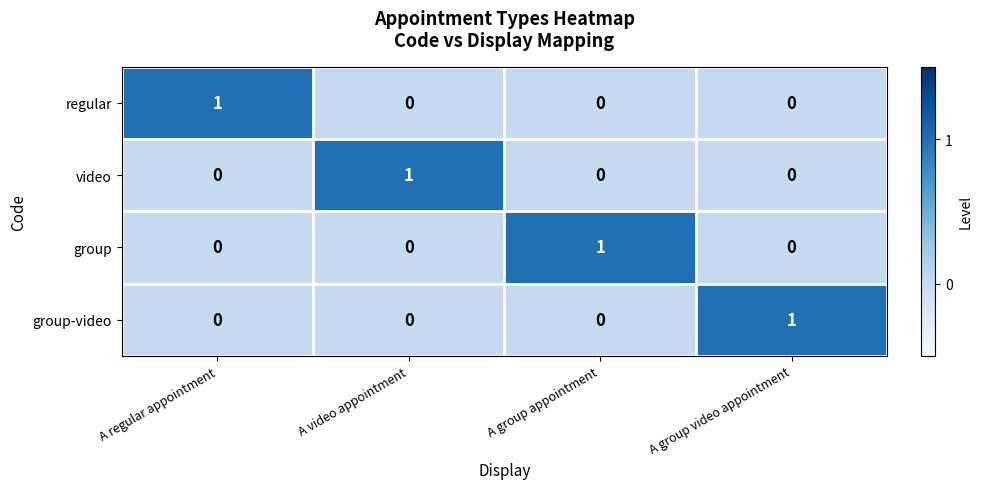

At how many categories does at least one series exceed 0?

4